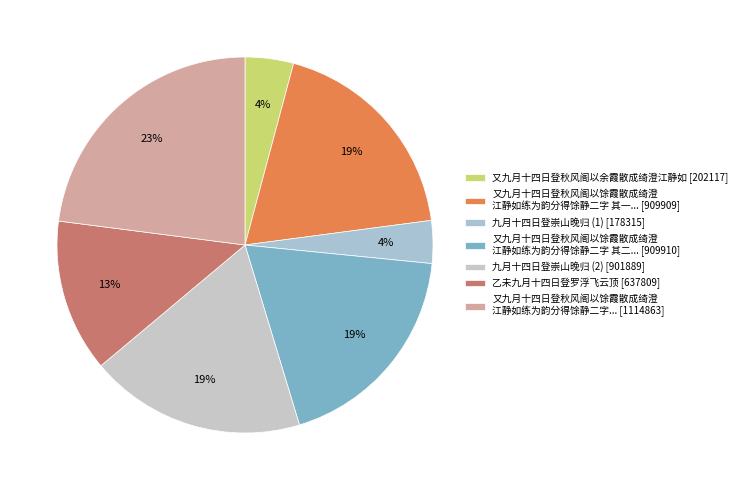

How many segments does this pie chart have?

7